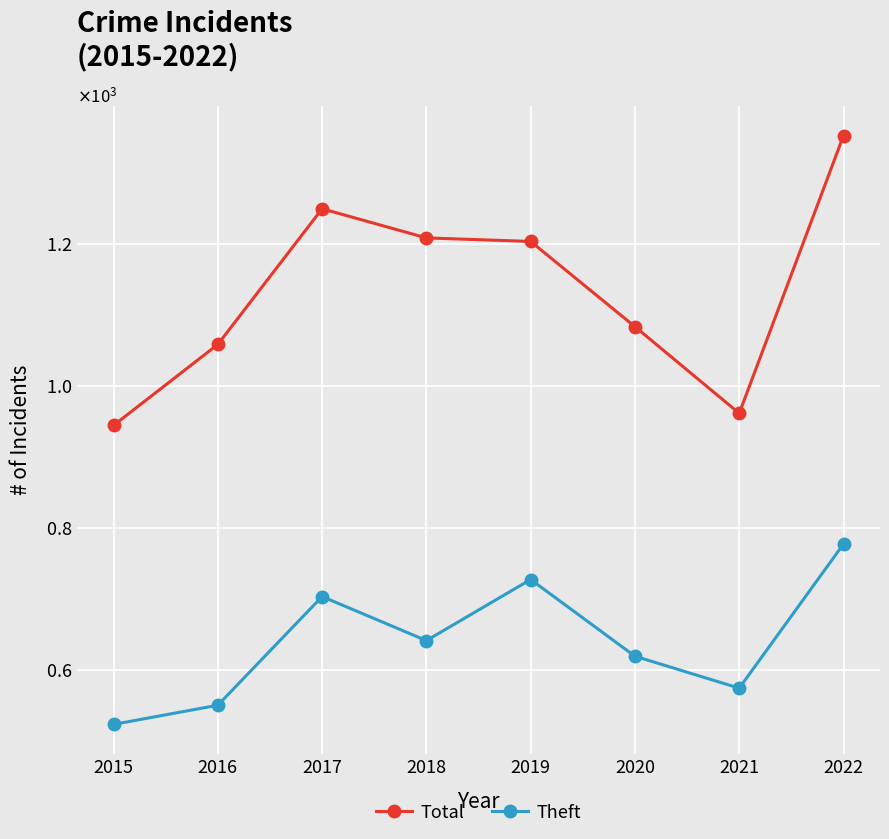

Where does the Theft series first go above 641?

2017